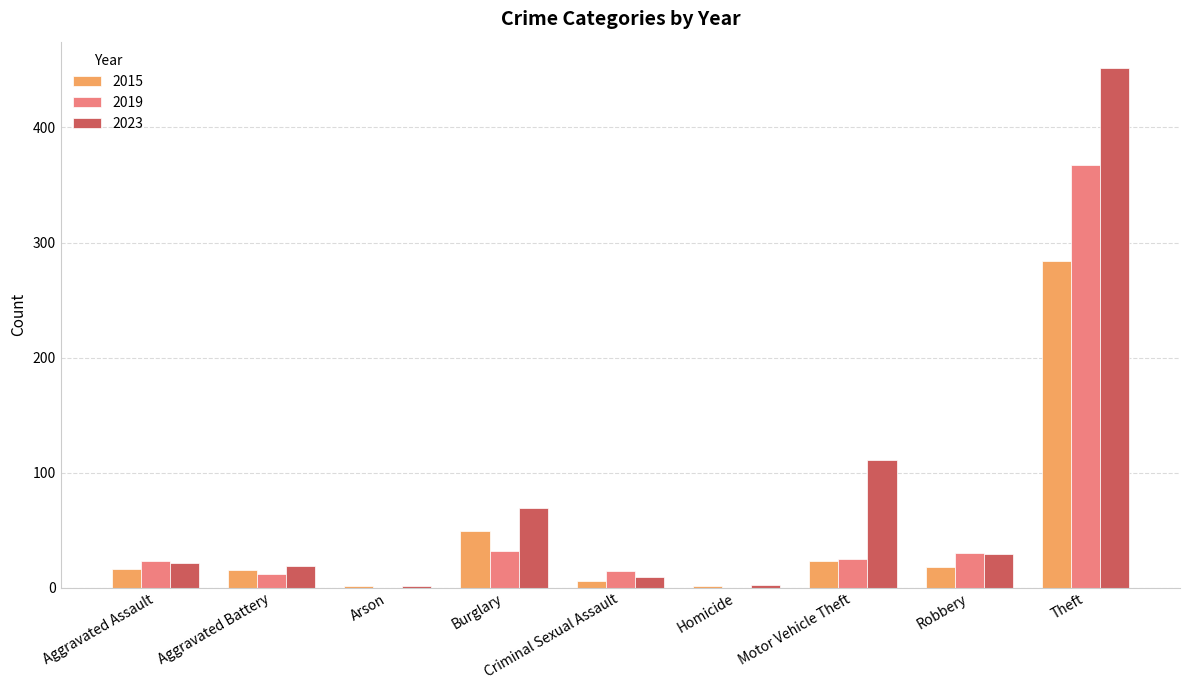

What is the sum of all 2019 values?

503